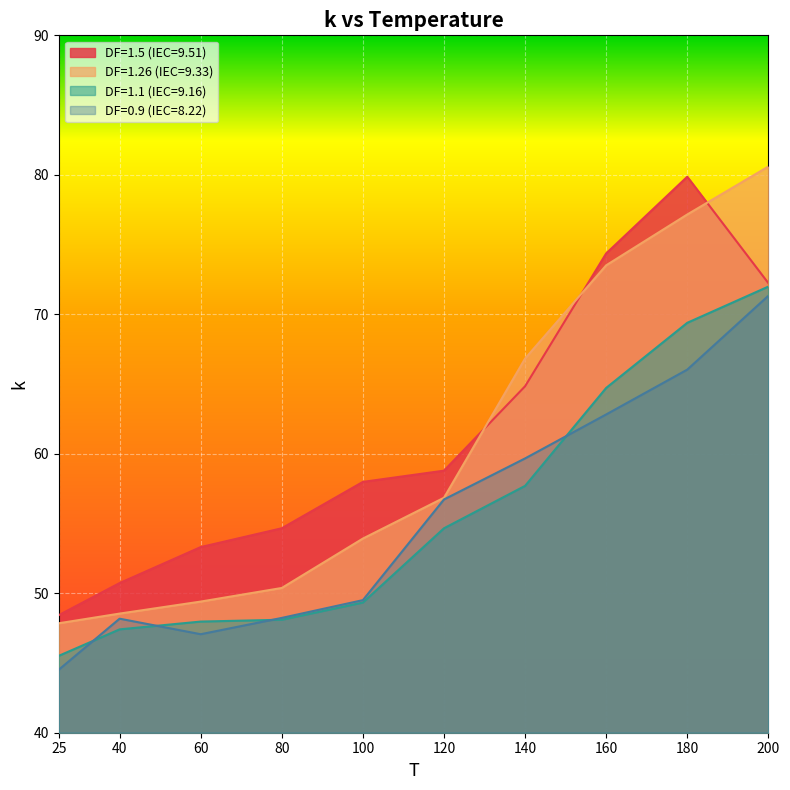

Where is DF=1.5 (IEC=9.51) nearest to the value 64?

140